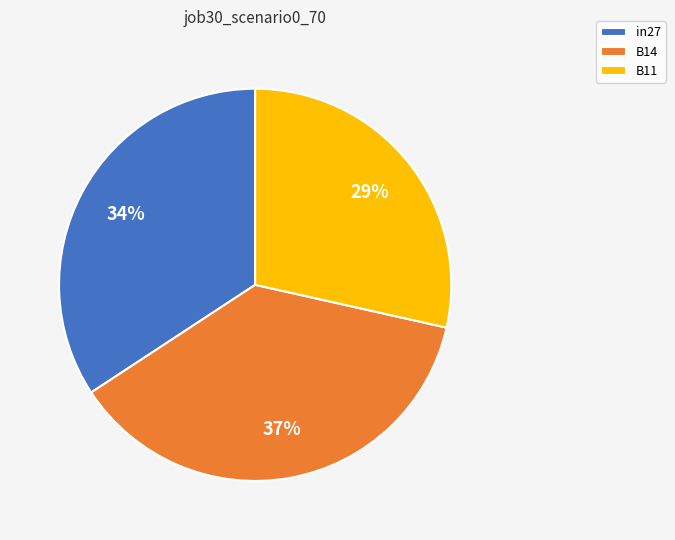

Does any single category account for the majority?

No